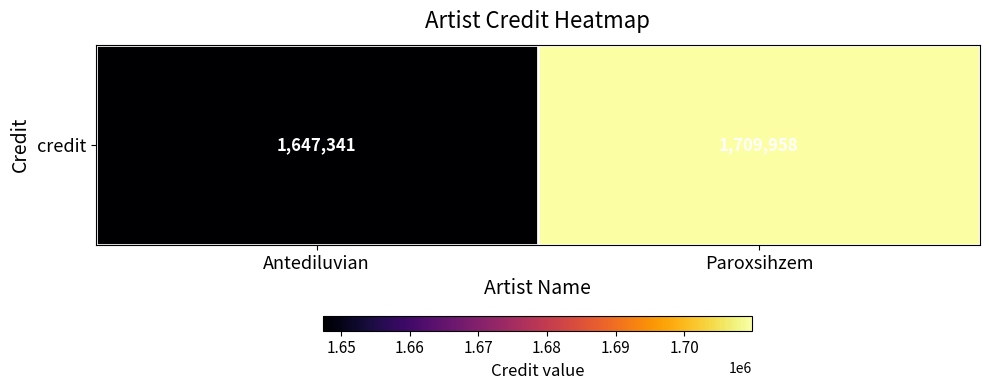

What is the difference between the maximum and minimum values?

62617